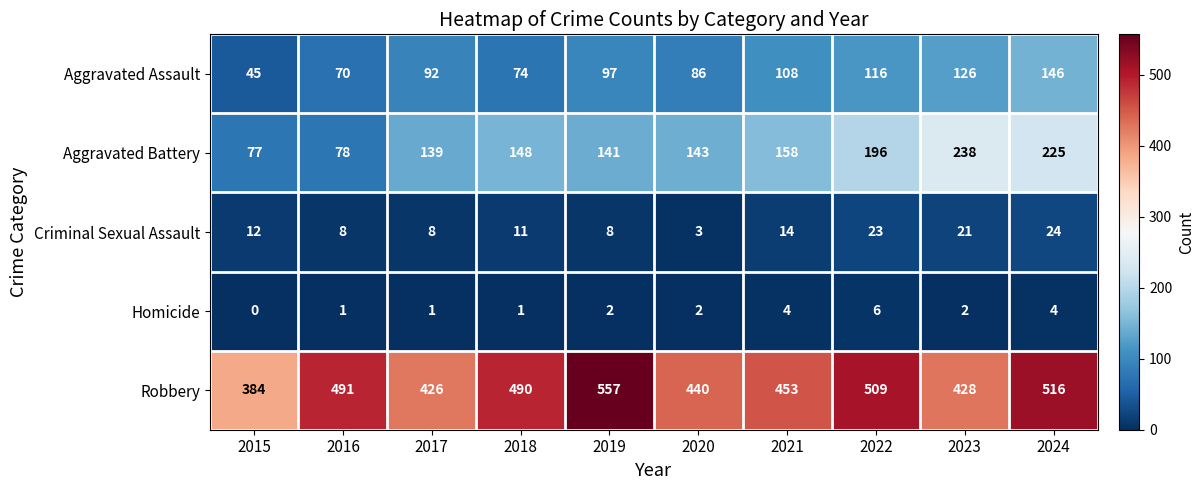

Where is Criminal Sexual Assault nearest to the value 13?

2015